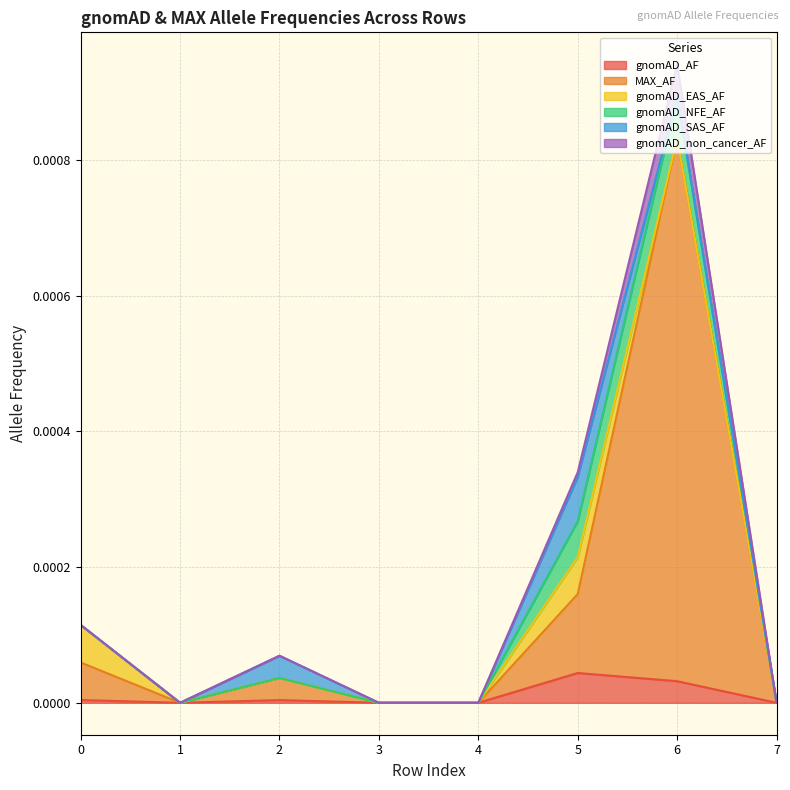

At how many categories does at least one series exceed 0?

4